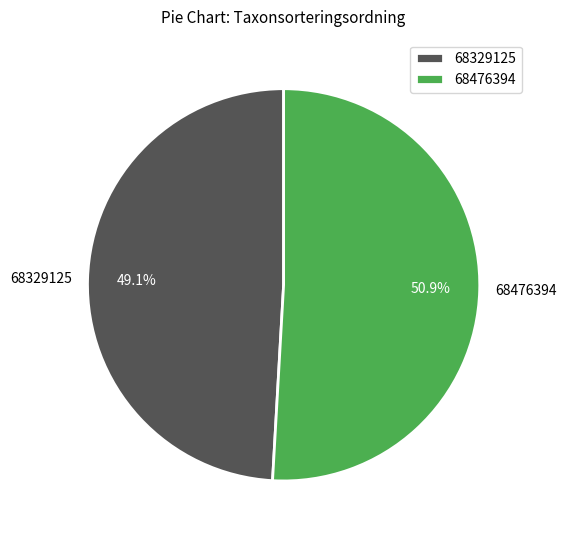

Which slice is the largest?

68476394